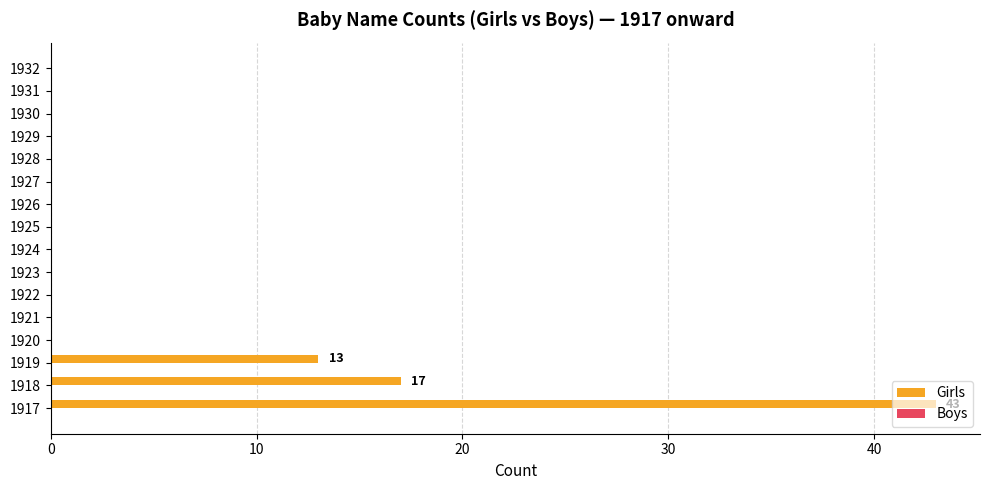

True or false: the data shows 15 at 1932.

False